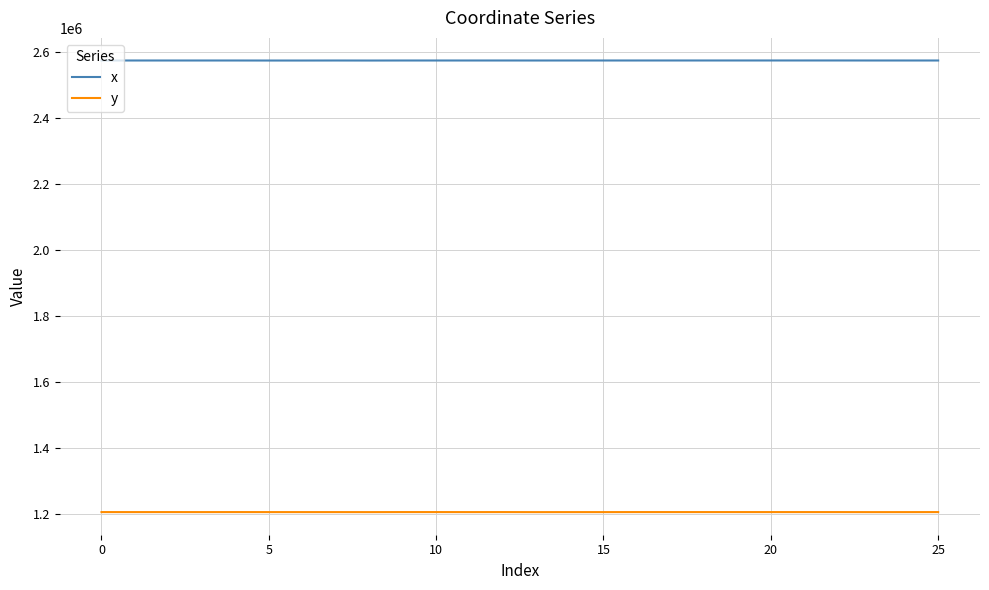

List the series in order of their peak value, lowest first.

y, x